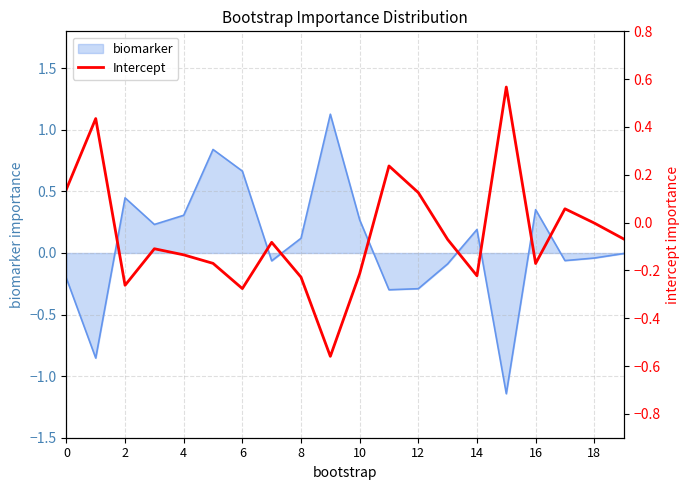

Is it true that biomarker equals 0.7 at 2?

False